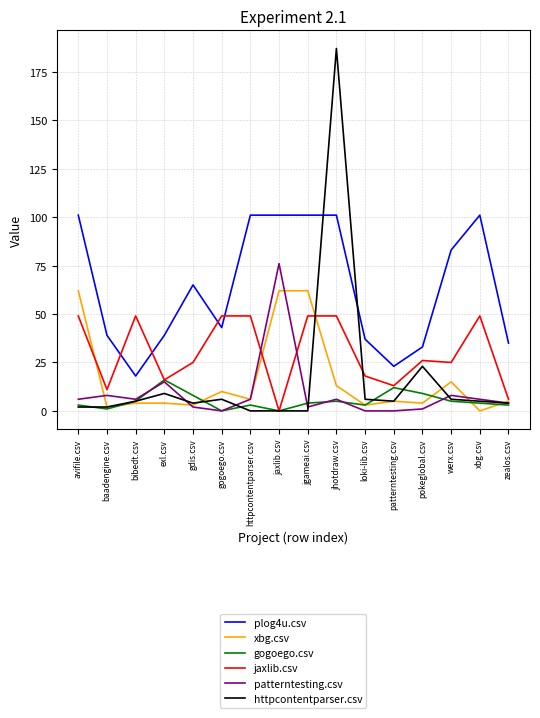

How many distinct data groups are displayed?

6